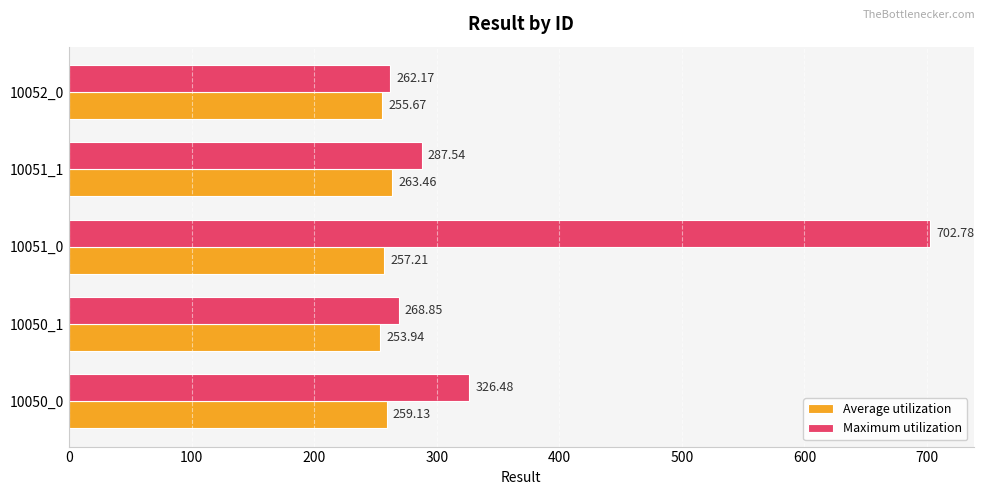

What are all the series names shown in the legend?

Average utilization, Maximum utilization